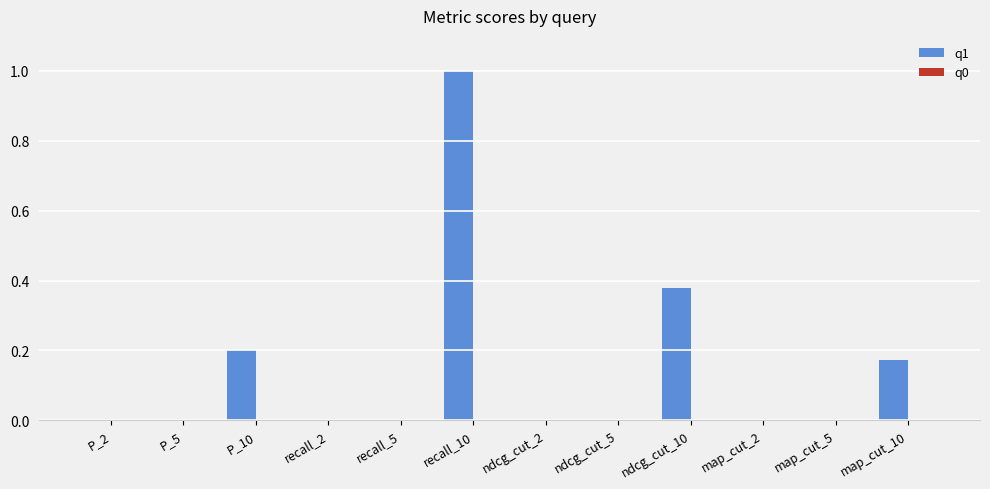

What is the sum of all values?

1.8